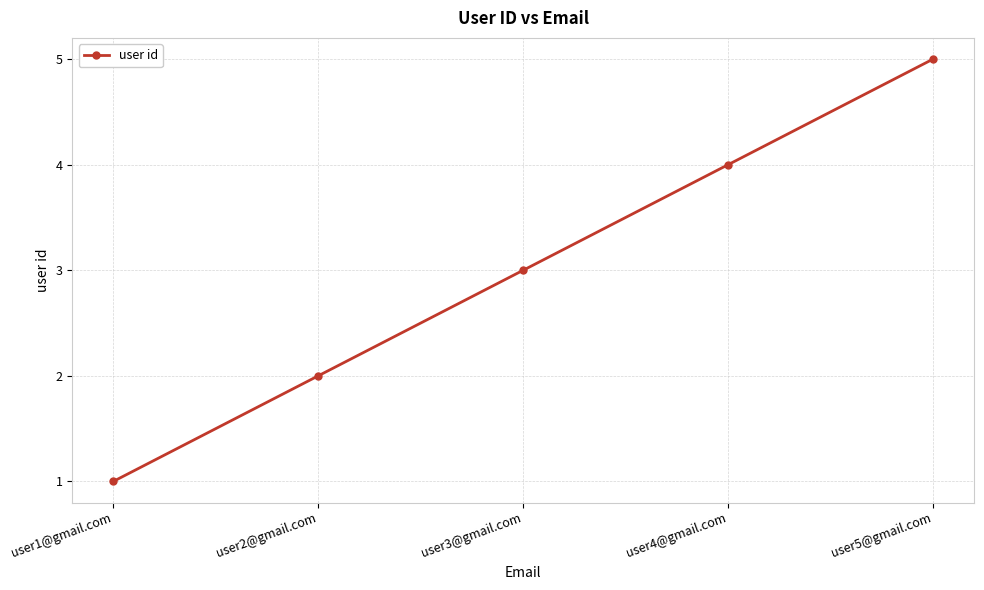

What is the value of the 3rd point from the left?

3